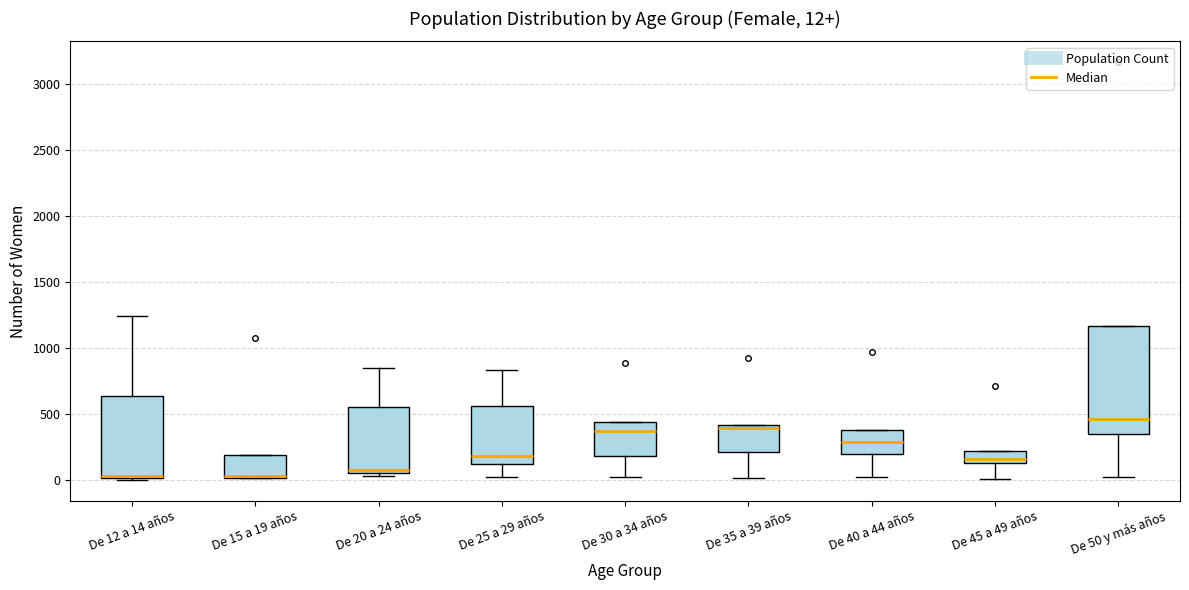

Comparing the boxes themselves (not the whiskers), which one is the tallest?

De 50 y más años